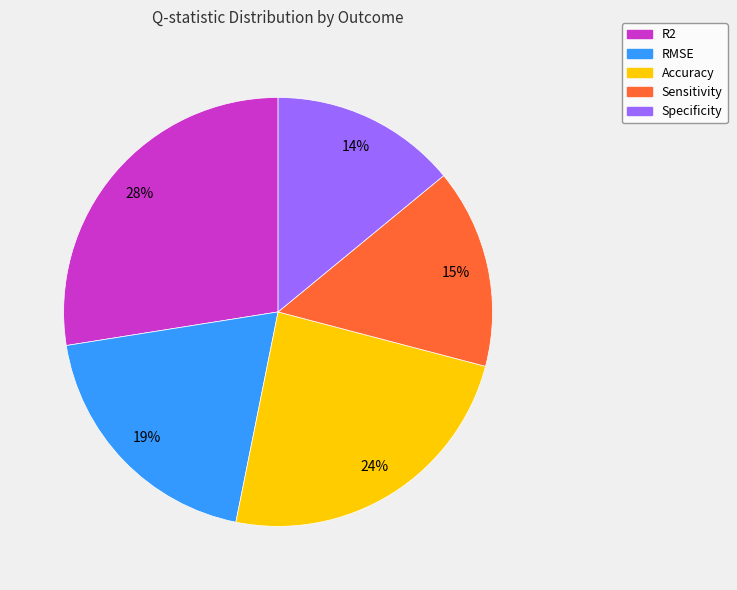

Which category has the biggest portion of the pie?

R2